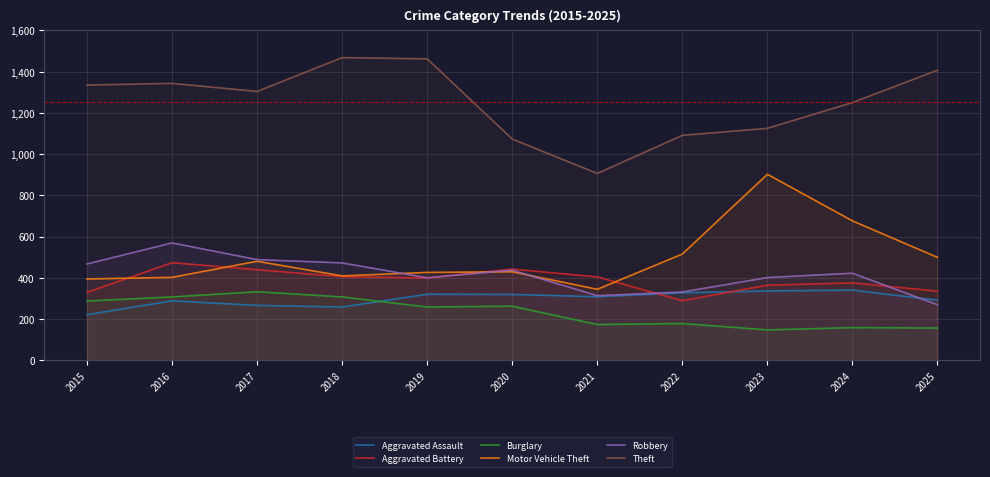

Reading left to right, list all the values displayed in this chart.

Aggravated Assault: 221	288	266	258	320	319	308	327	336	340	291
Aggravated Battery: 329	473	439	405	399	442	404	289	364	375	335
Burglary: 287	307	332	307	258	262	173	178	147	158	156
Motor Vehicle Theft: 394	402	480	409	426	429	344	515	902	676	499
Robbery: 467	569	488	472	400	437	313	331	401	422	269
Theft: 1335	1343	1304	1468	1462	1073	906	1091	1125	1250	1407